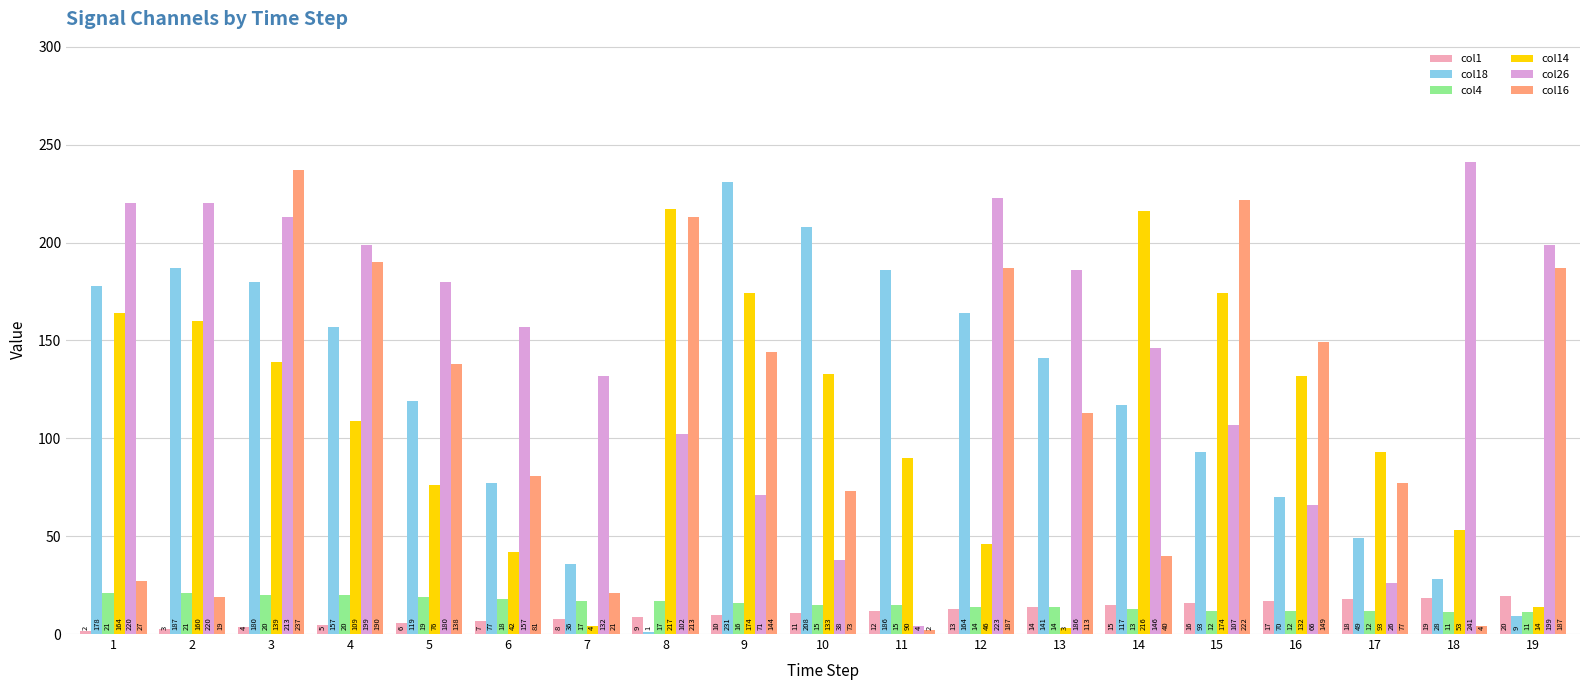

True or false: col16 has a value of 237.0 at 3.

True